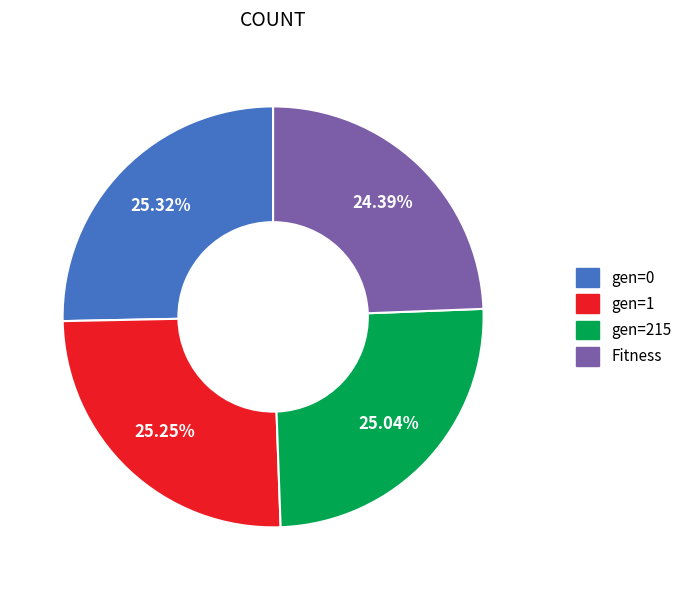

To the nearest percent, what portion does gen=1 represent?

25%